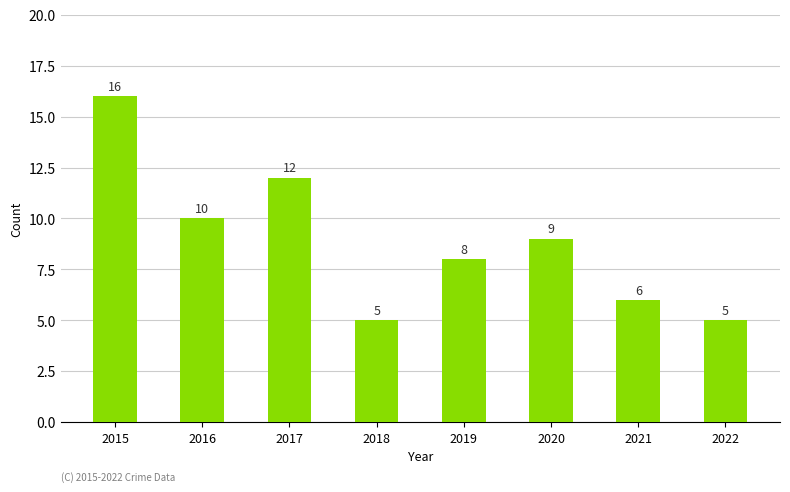

What is the minimum value shown in the chart?

5